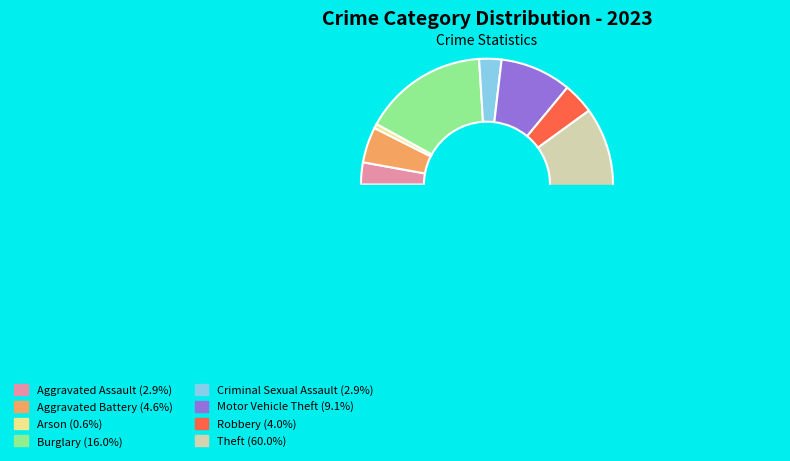

To the nearest percent, what portion does Arson represent?

1%